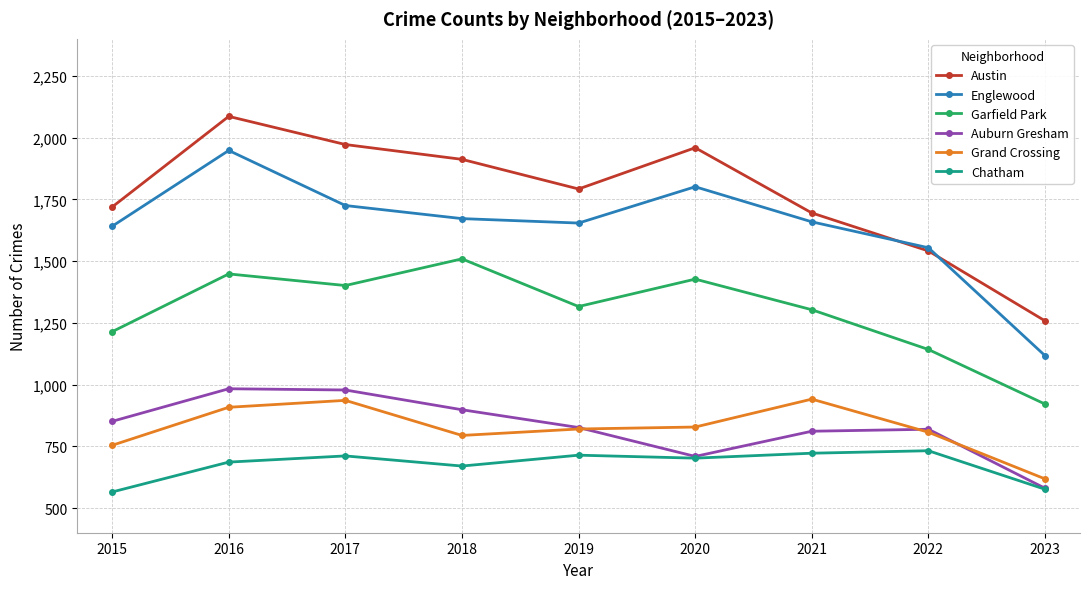

What is the minimum value shown in the chart?

565